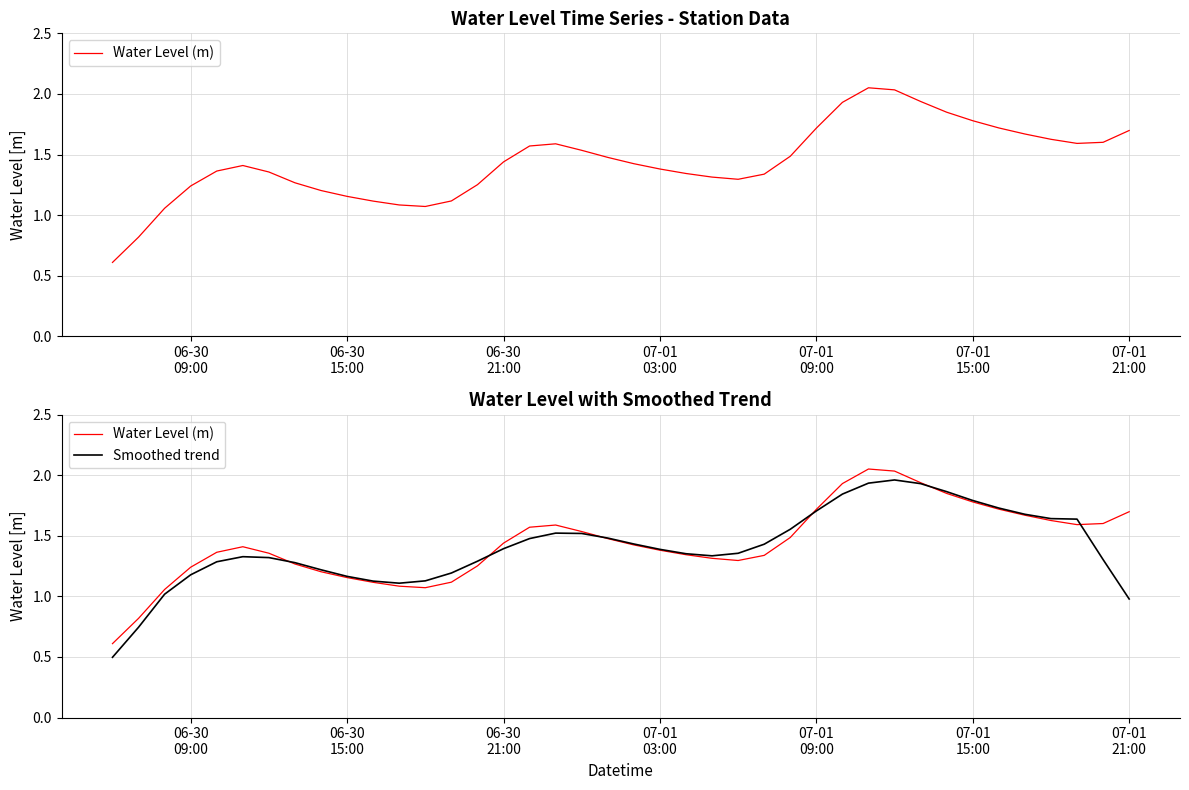

Which series has the largest total across all categories?

Water Level (m)